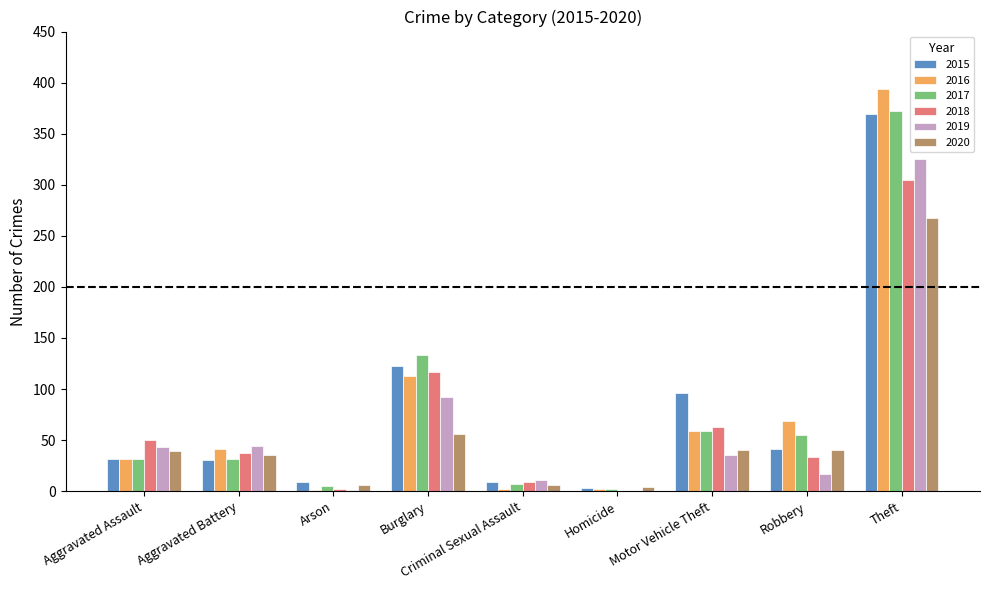

Are the bars grouped side by side (vs. stacked)?

Yes